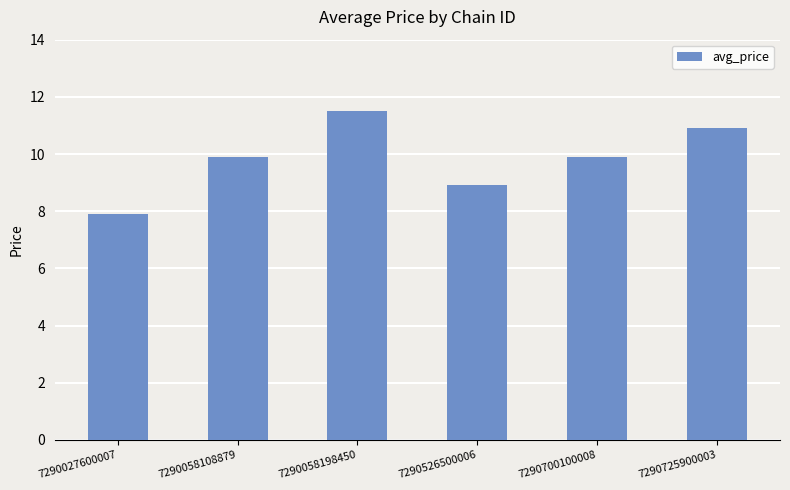

What is the maximum value shown in the chart?

11.5